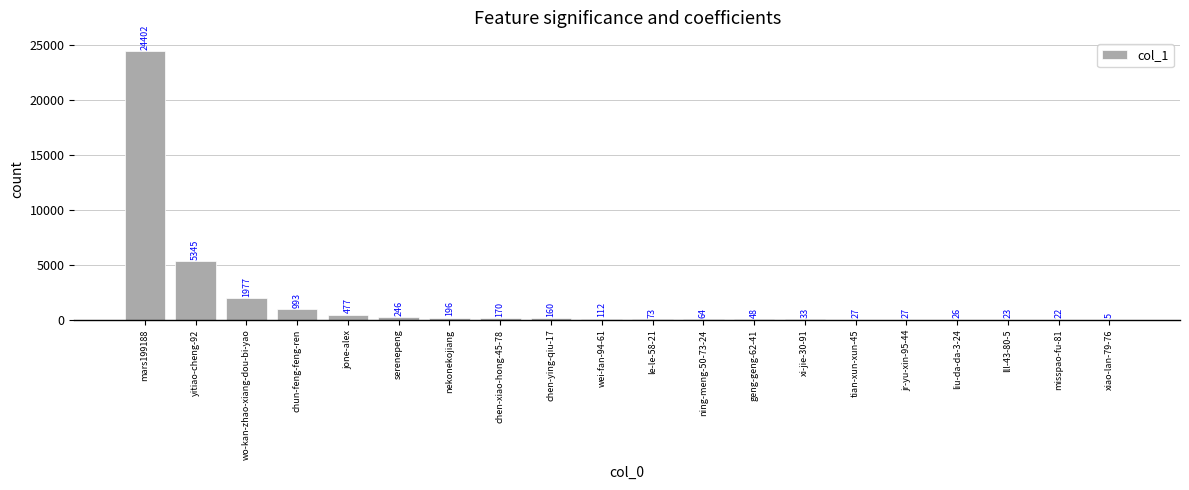

At which category does the chart reach its peak across all series?

mars199188